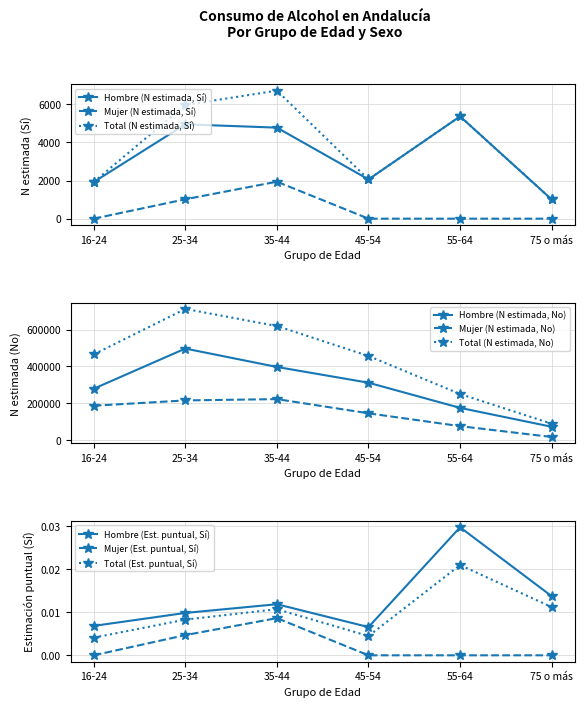

True or false: Mujer (N estimada, Sí) has more than 1 points higher than both neighbors.

False